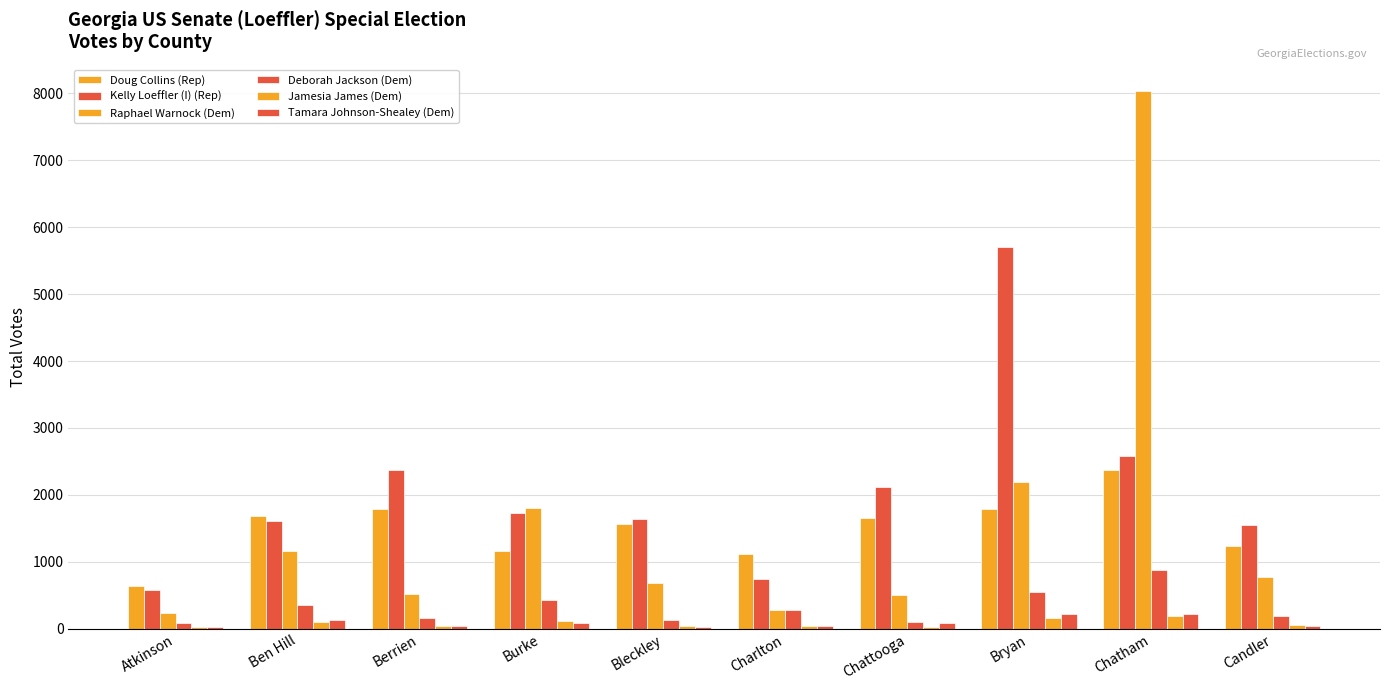

At Chattooga, list the series in order from largest to smallest.

Kelly Loeffler (I) (Rep), Doug Collins (Rep), Raphael Warnock (Dem), Deborah Jackson (Dem), Tamara Johnson-Shealey (Dem), Jamesia James (Dem)